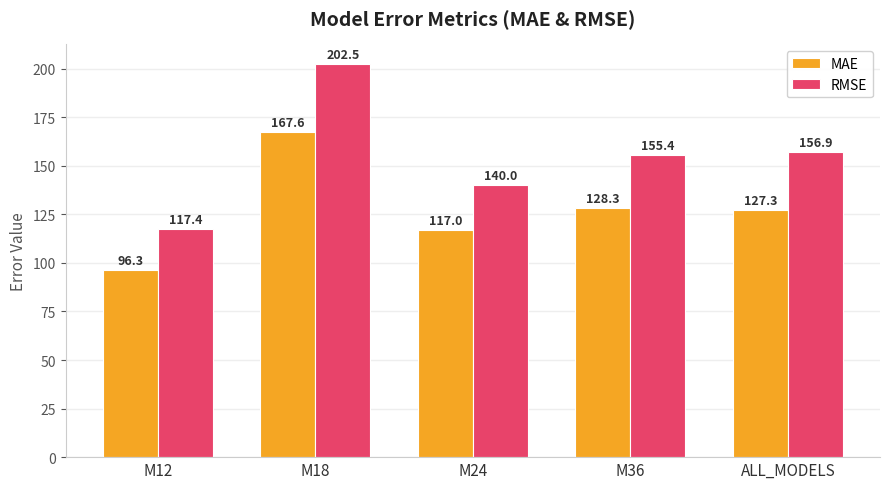

Does the chart contain any negative values?

No